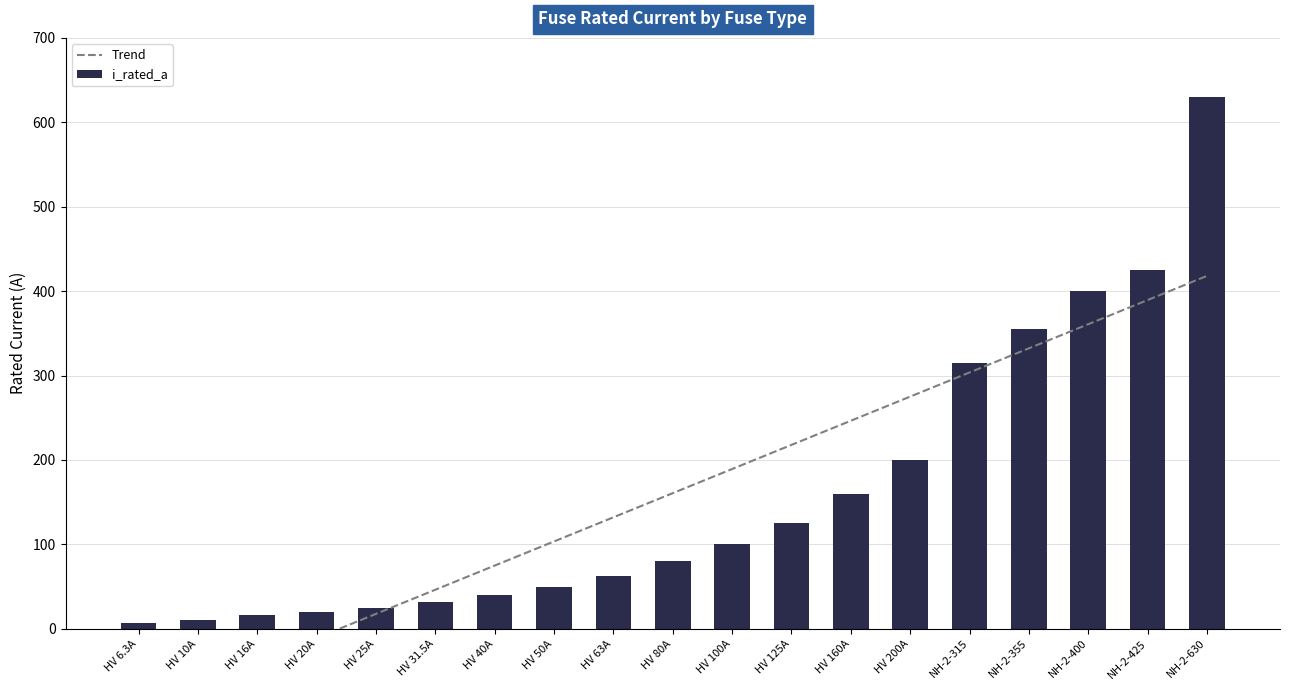

What is the difference between the i_rated_a values at HV 40A and HV 6.3A?

33.7